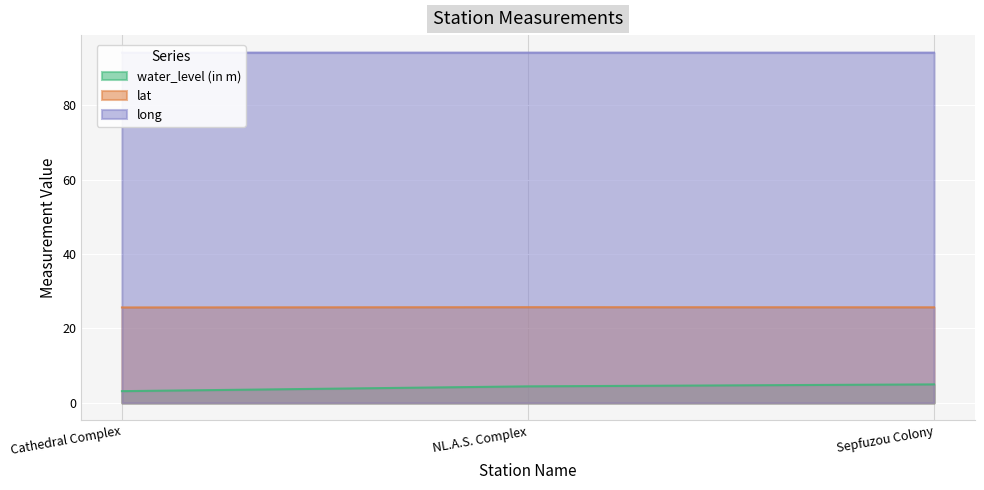

What is the value of the water_level (in m) point at the 2nd from the left?

4.5